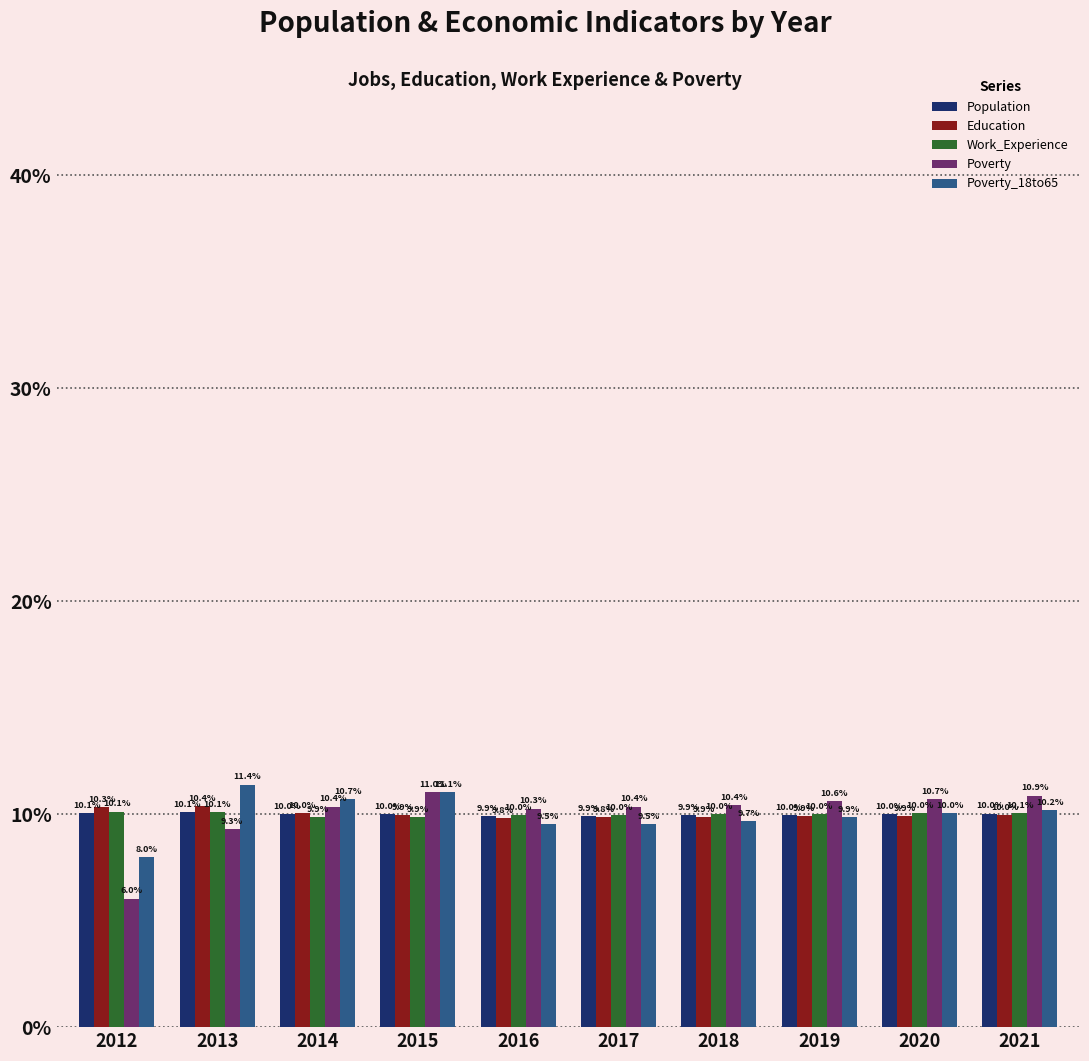

Which category has the highest value across all series?

2013